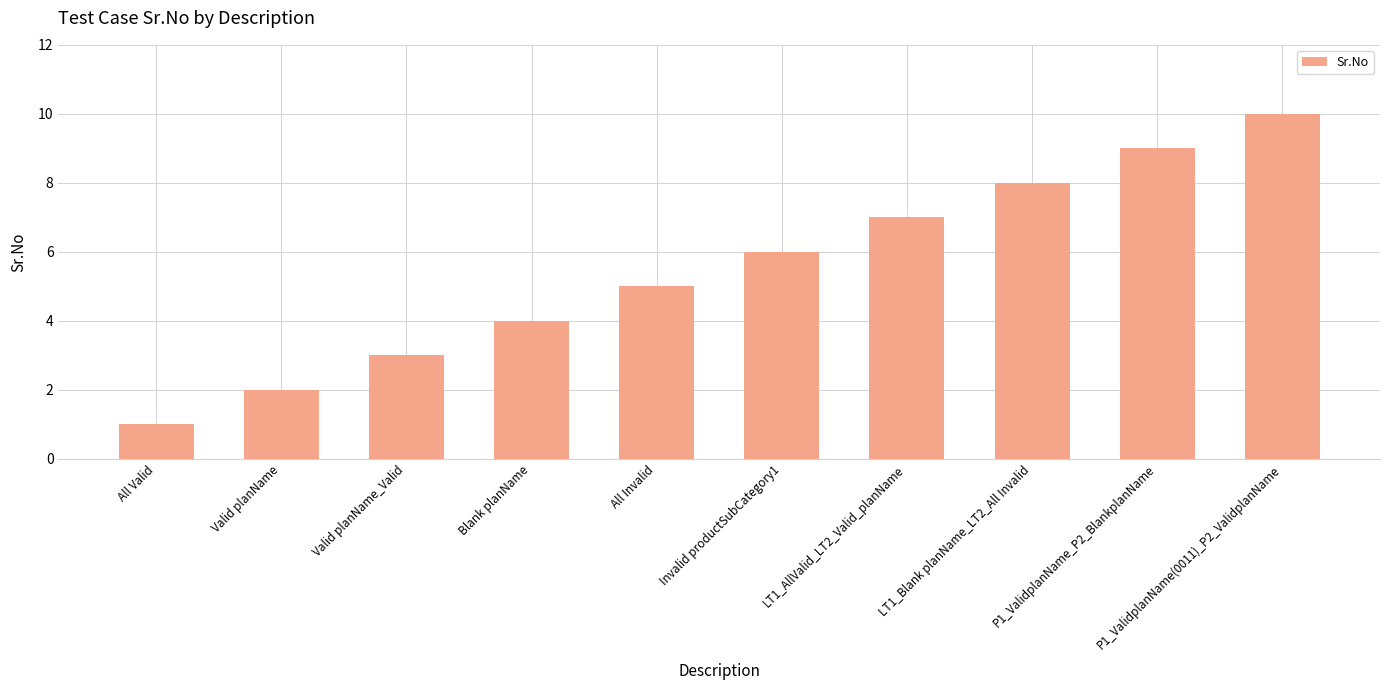

What is the smallest value displayed?

1